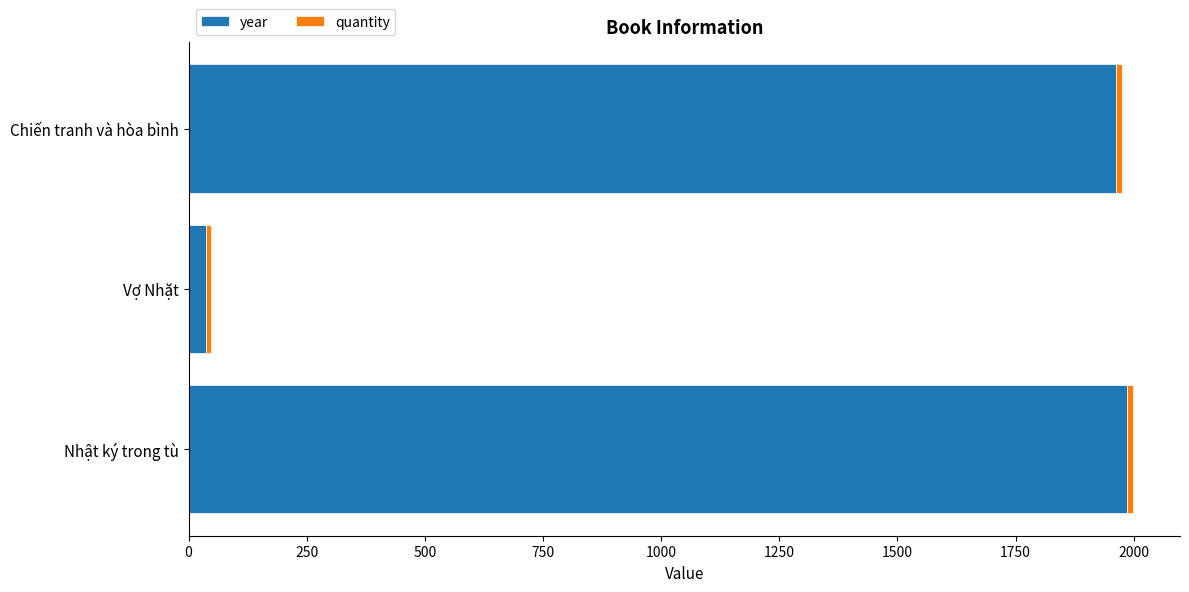

At which label does year reach its minimum?

Vợ Nhặt